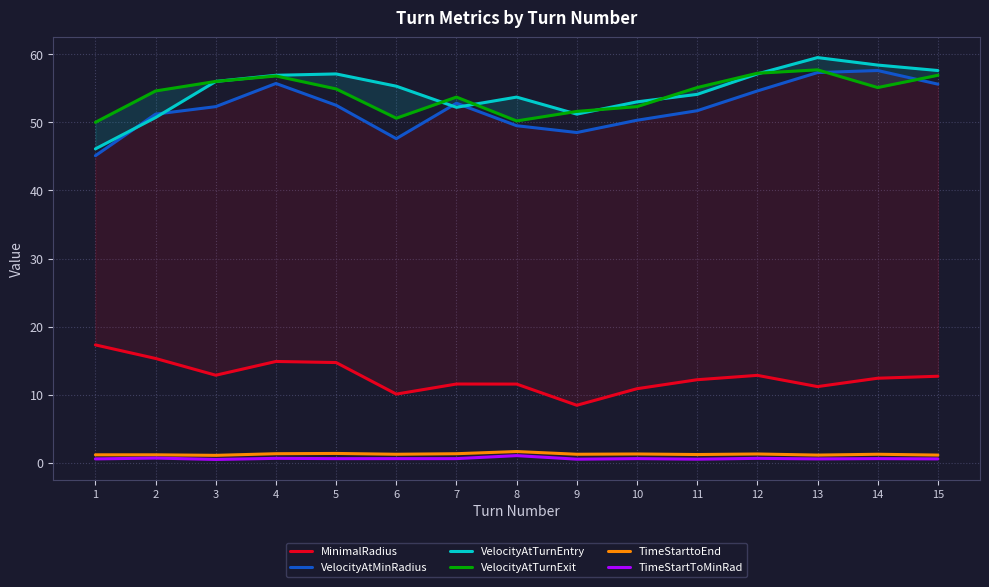

True or false: TimeStartToMinRad and VelocityAtTurnExit cross at least once.

False